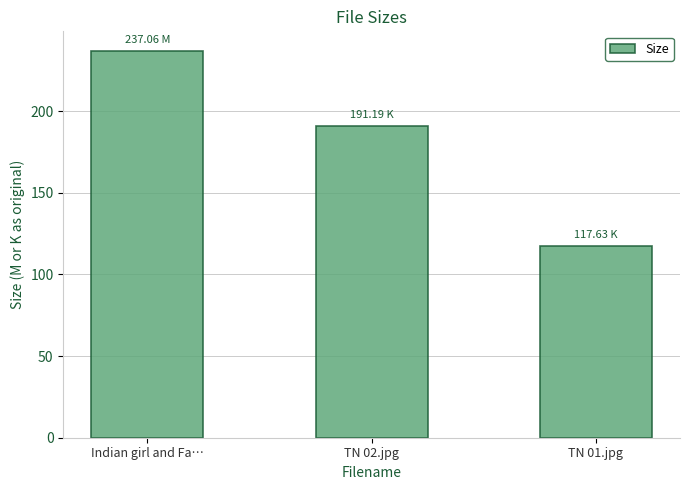

What value does the data have at Indian girl and Fa…?

237.1